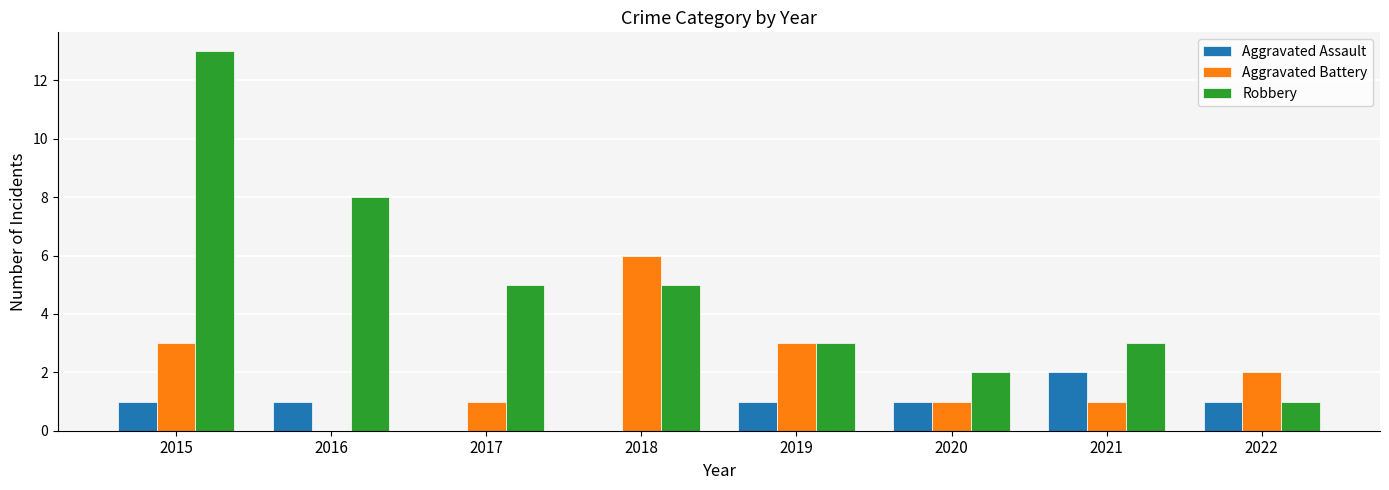

At which category is the sum across all series the highest?

2015